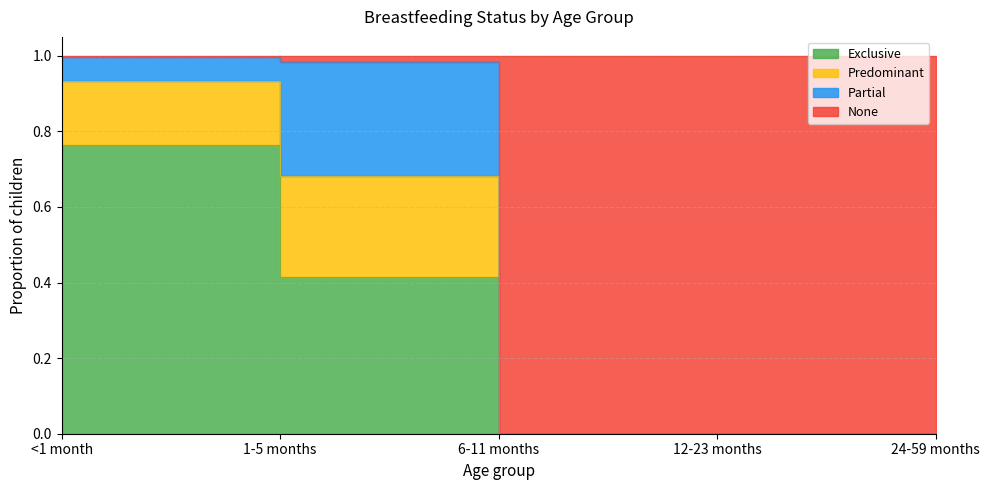

The Exclusive series shows 0.3 at 12-23 months. True or false?

False